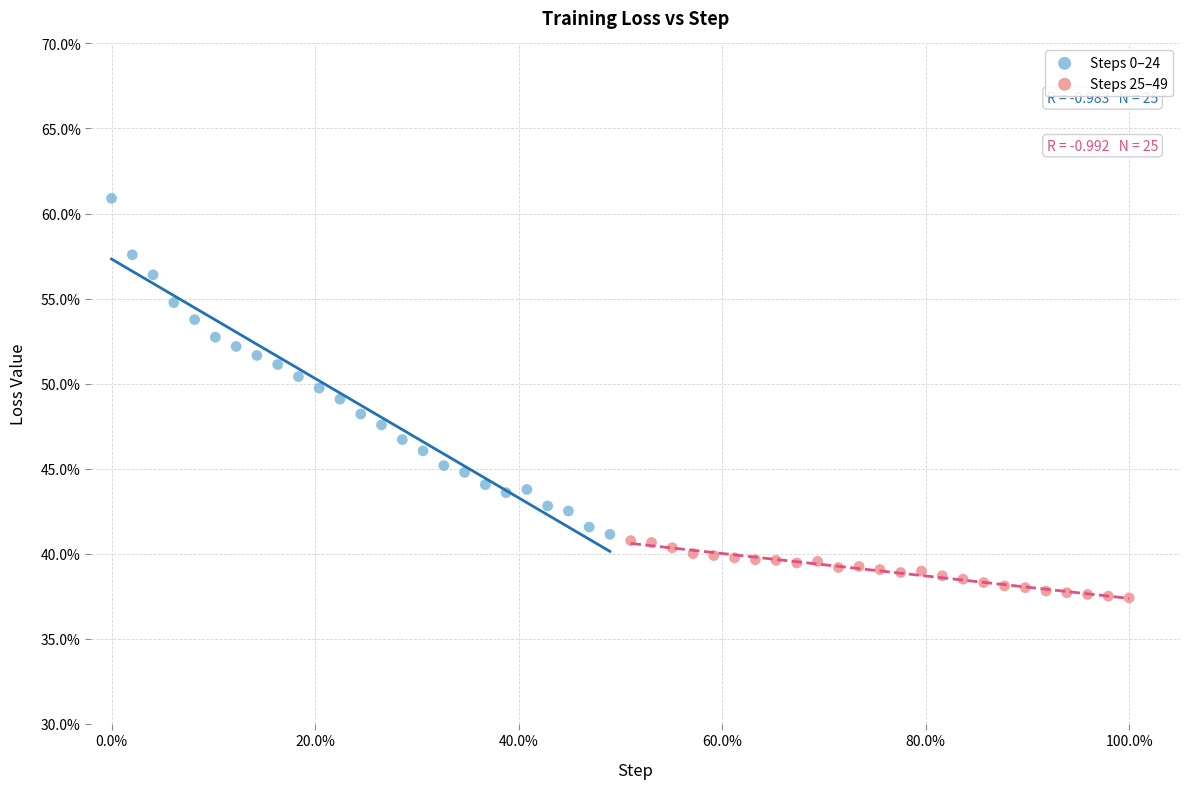

Which series reaches the minimum Y coordinate?

Steps 25–49